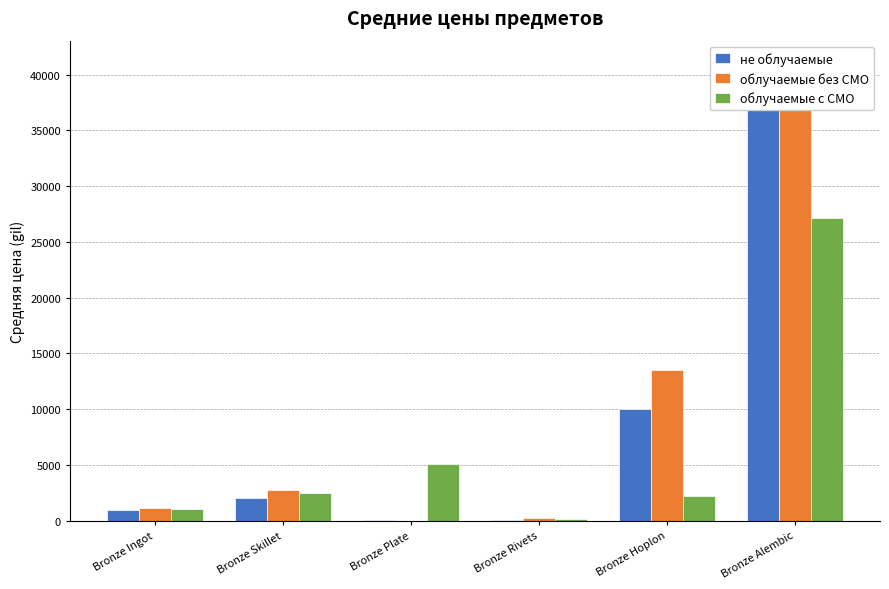

The value of облучаемые без СМО at Bronze Plate is 15230.9. True or false?

False